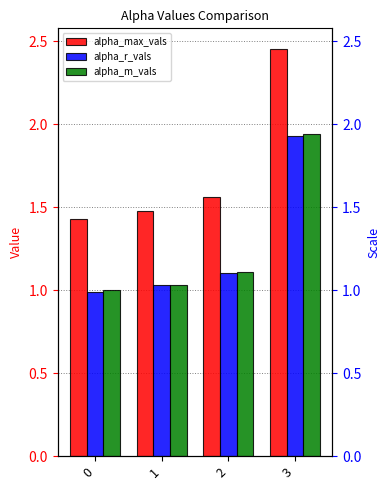

What is the value of the alpha_r_vals bar at the 2nd from the left?

1.0